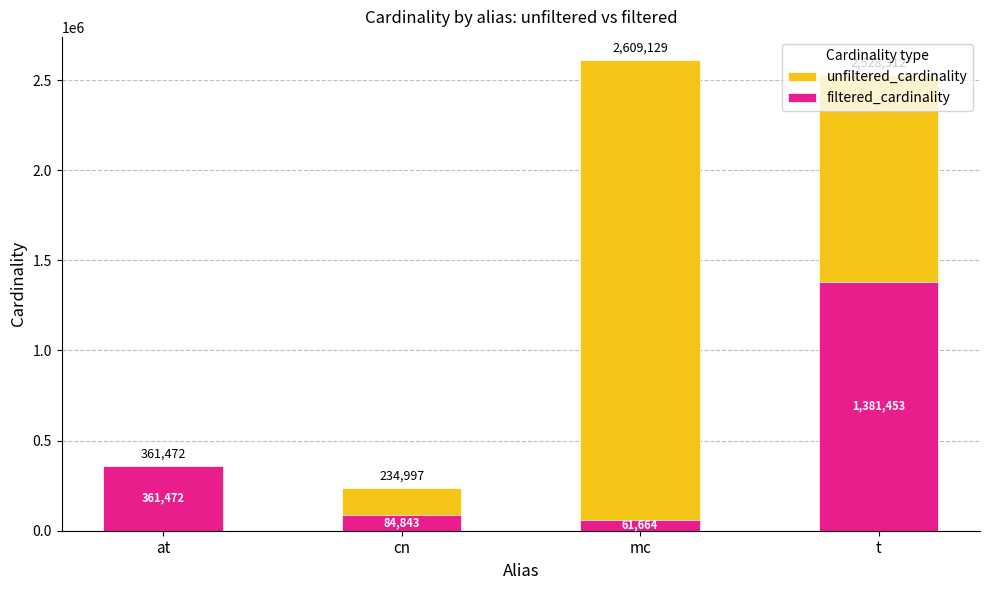

What position from the right is t?

1